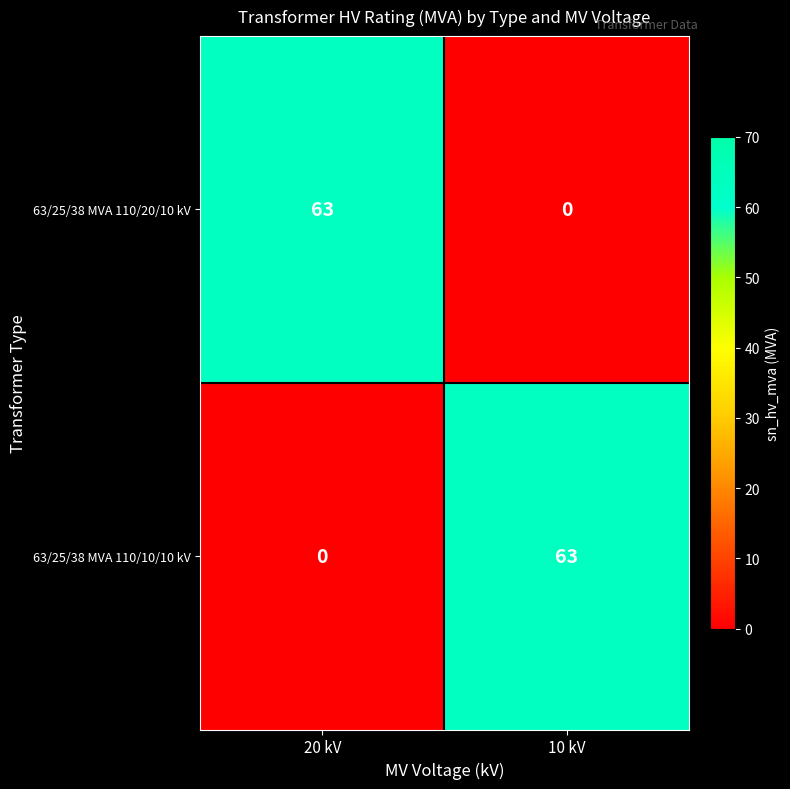

At which label does 63/25/38 MVA 110/20/10 kV reach its peak?

20 kV